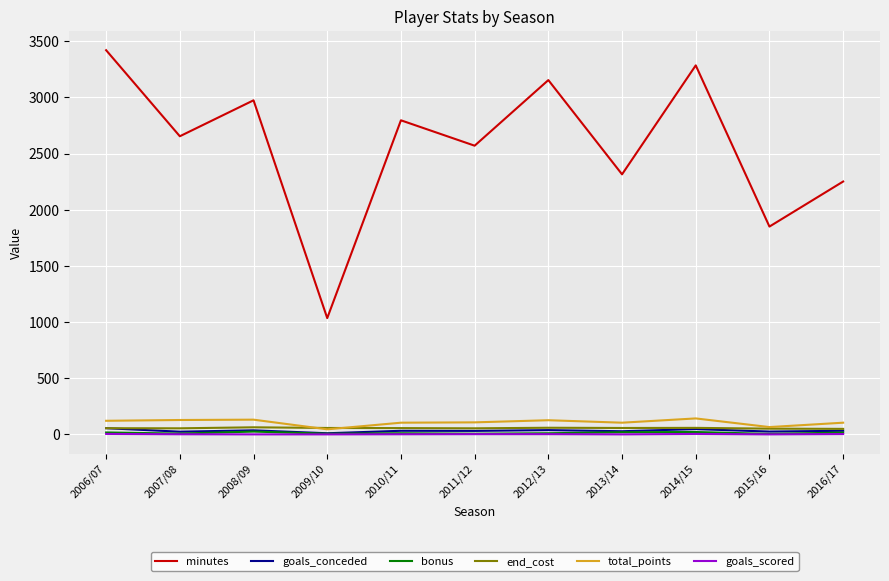

What are all the series names shown in the legend?

minutes, goals_conceded, bonus, end_cost, total_points, goals_scored